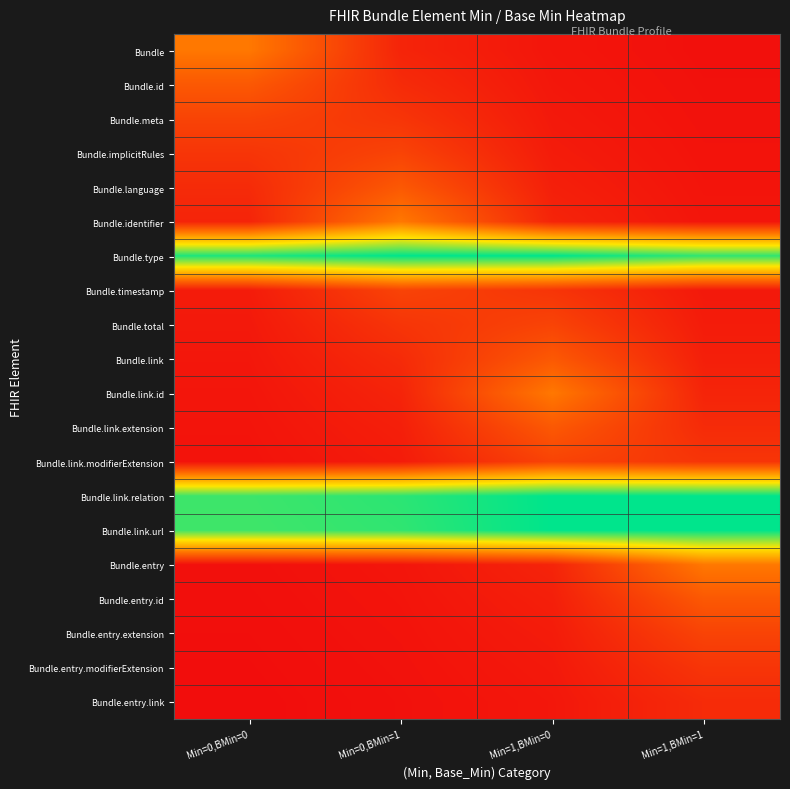

At which category does the chart reach its minimum across all series?

Min=0,BMin=0